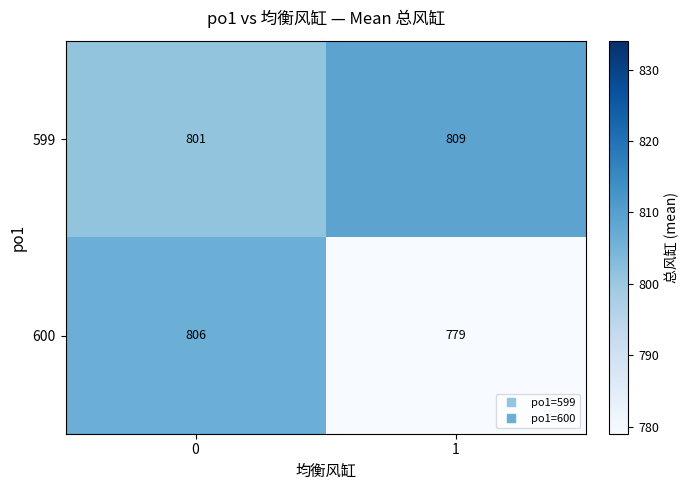

What is the sum of all 599 values?

1610